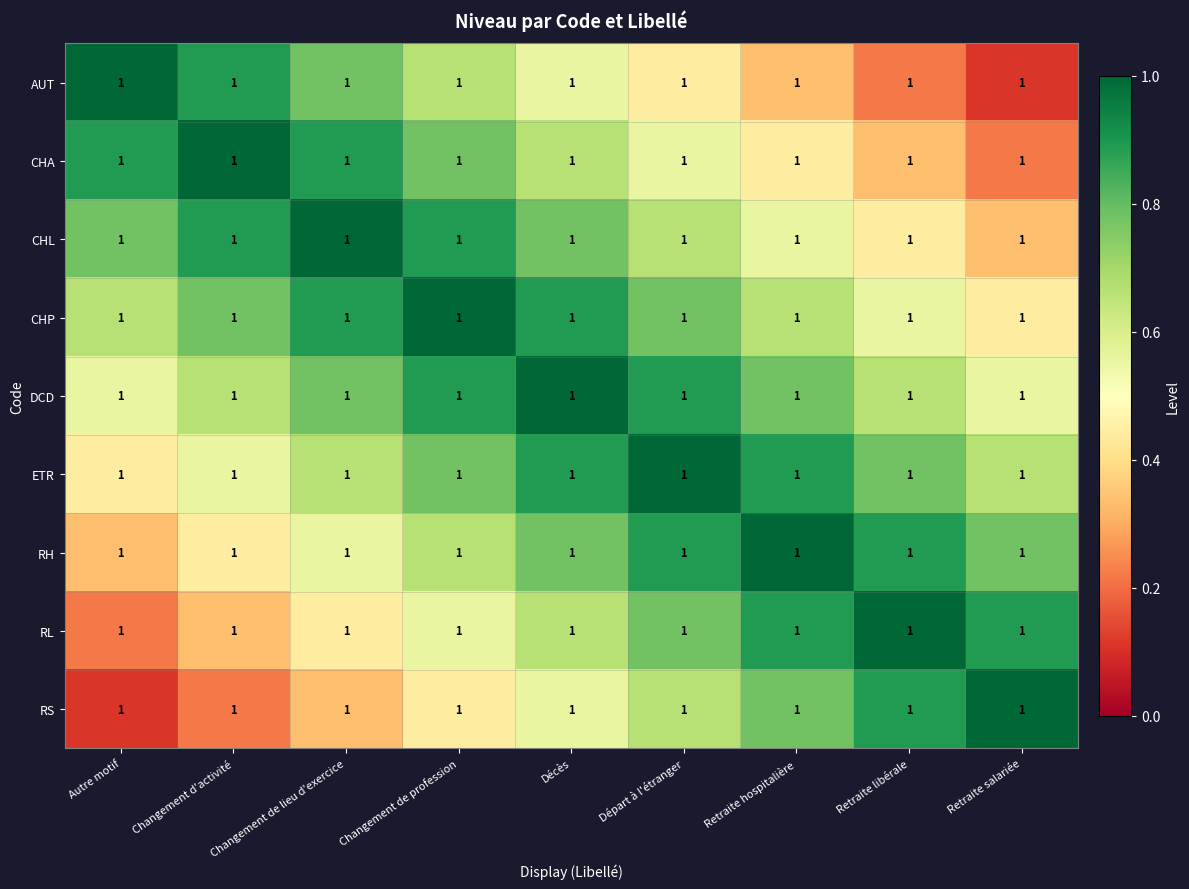

Where is ETR nearest to the value 0?

Autre motif